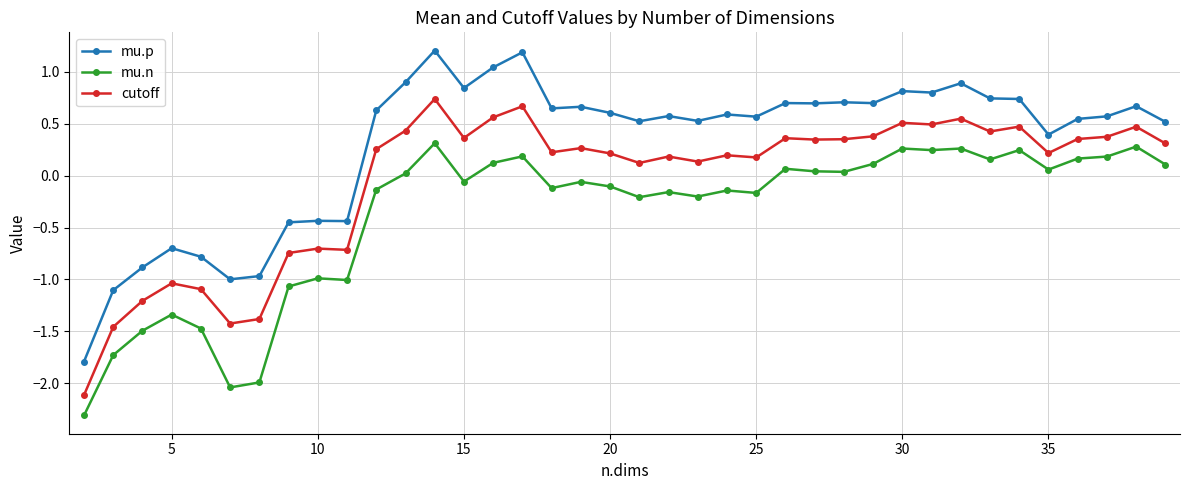

How many categories are shown in the chart?

38